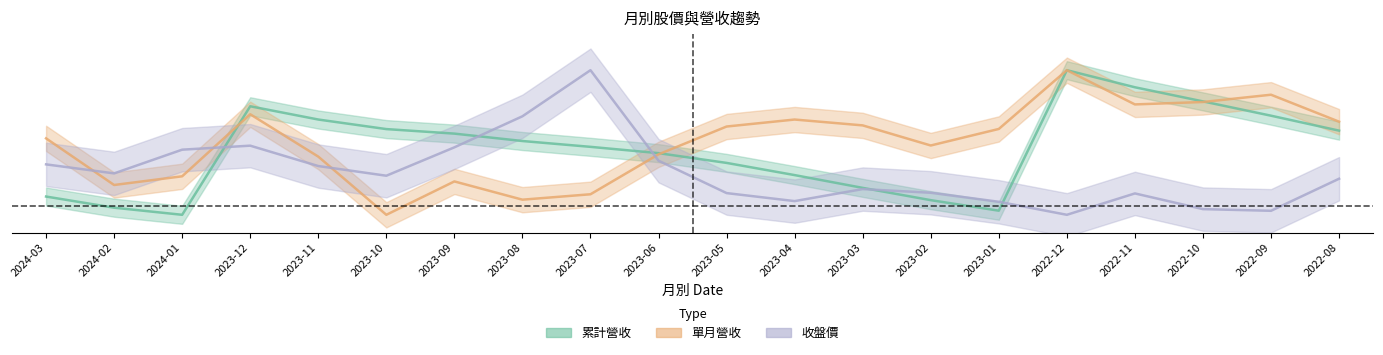

Is it true that 收盤價 equals 0.4 at 2022-11?

False